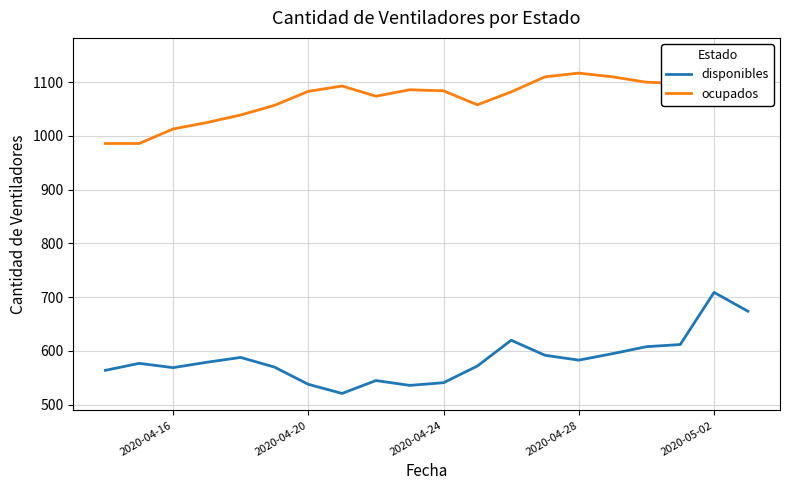

Reading left to right, list all the values displayed in this chart.

disponibles: 564	577	569	579	588	570	538	521	545	536	541	572	620	592	583	595	608	612	709	674
ocupados: 986	986	1013	1025	1039	1057	1083	1093	1074	1086	1084	1058	1082	1110	1117	1110	1100	1098	1116	1151